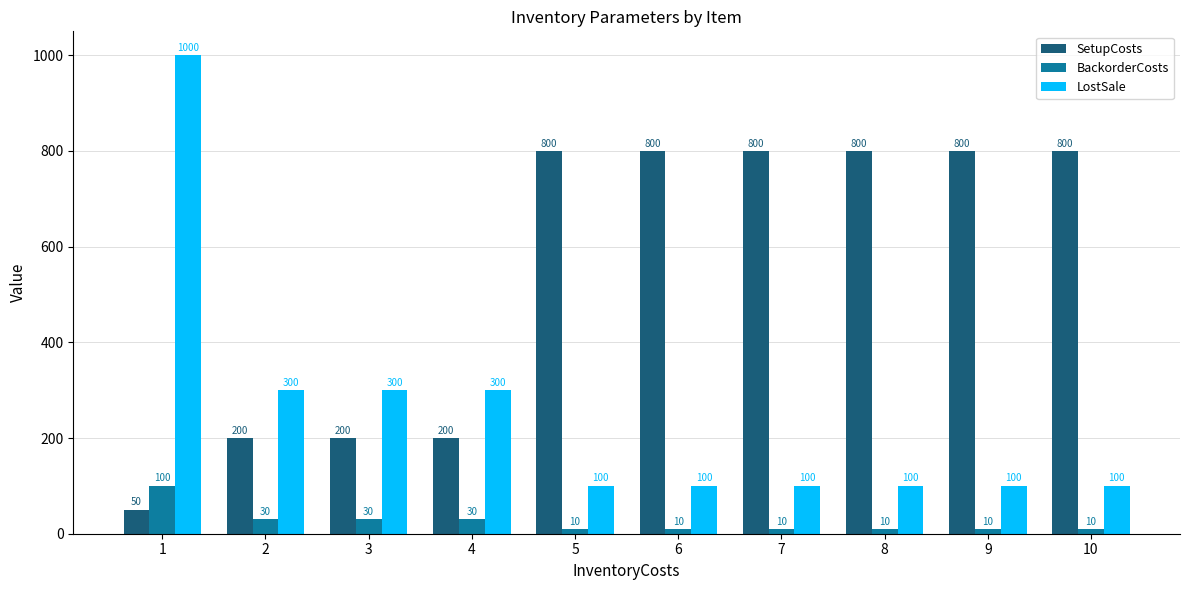

Reading right to left, extract all data points from this chart.

SetupCosts: 800	800	800	800	800	800	200	200	200	50
BackorderCosts: 10	10	10	10	10	10	30	30	30	100
LostSale: 100	100	100	100	100	100	300	300	300	1000